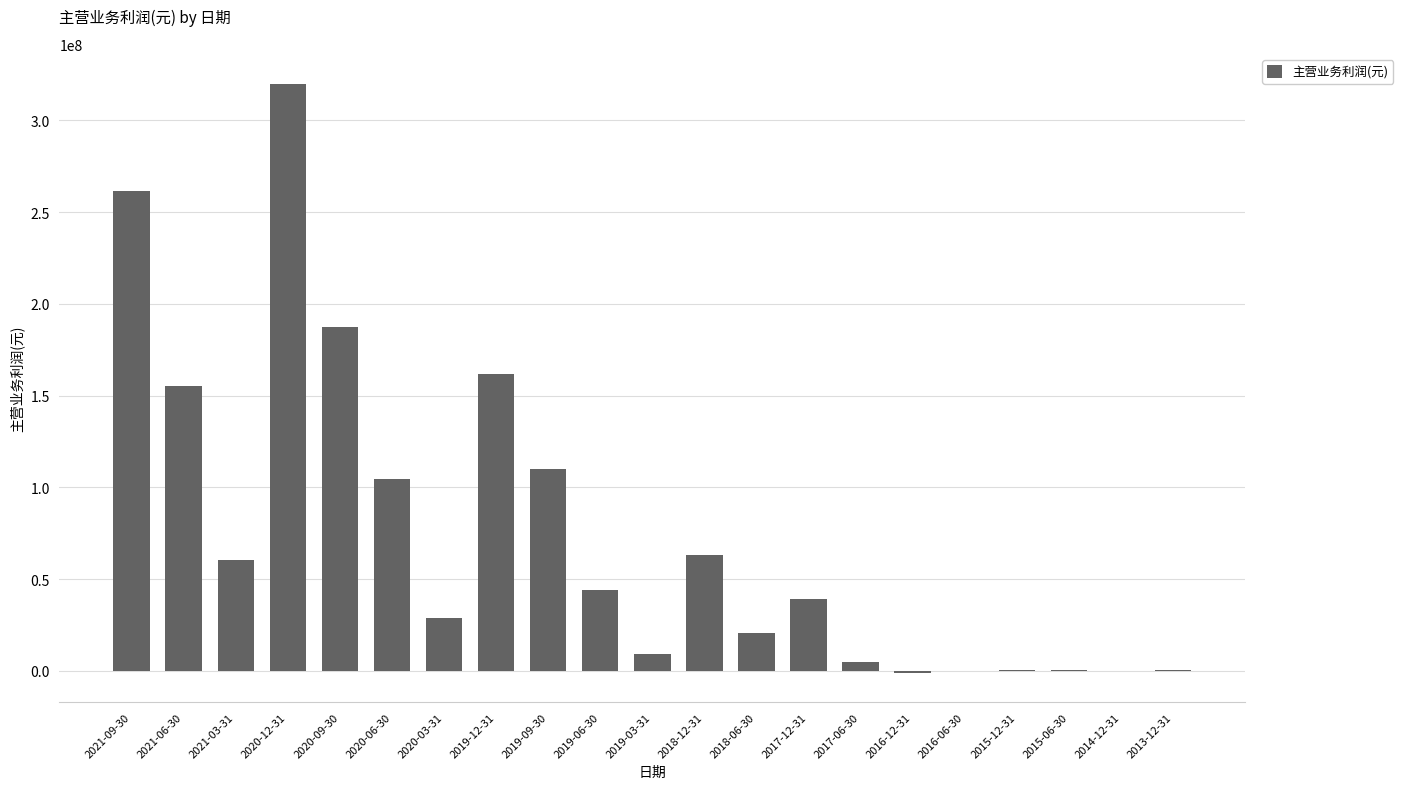

Read the value at 2019-03-31.

9405900.0